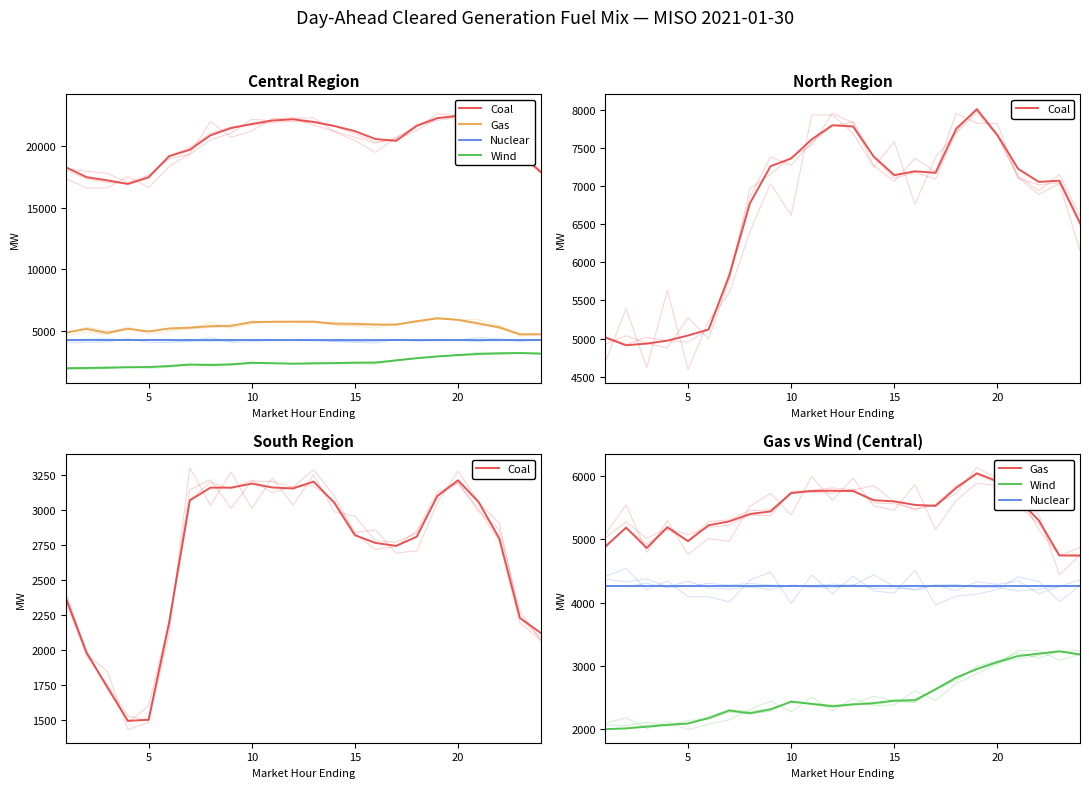

How many categories are shown in the chart?

24